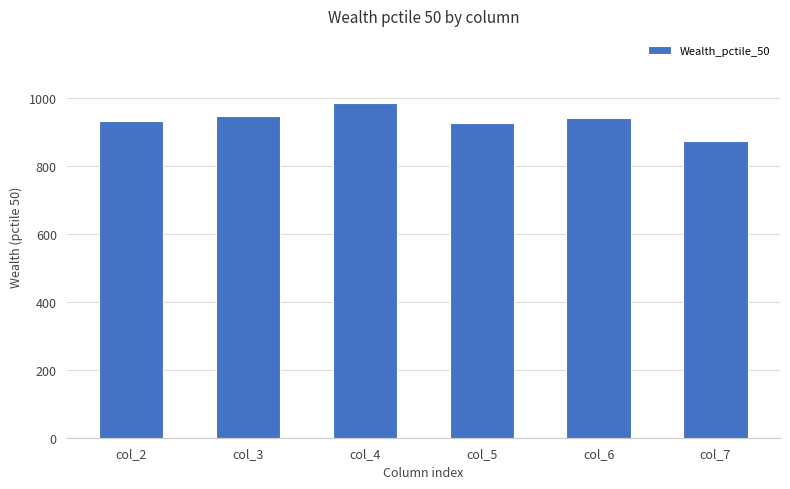

Is it true that the value at col_3 is 1473.3?

False